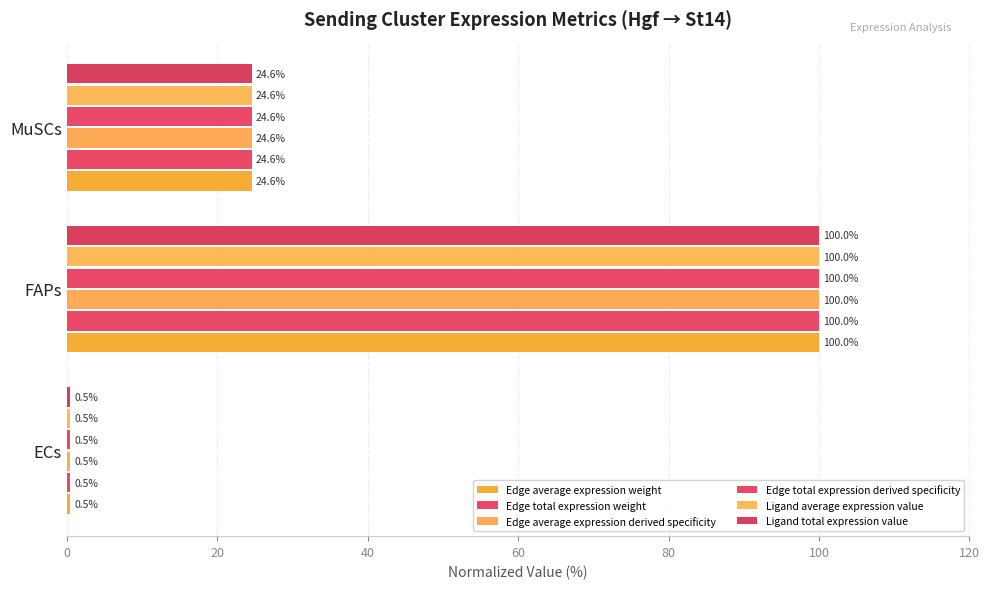

How many series are shown in this chart?

6